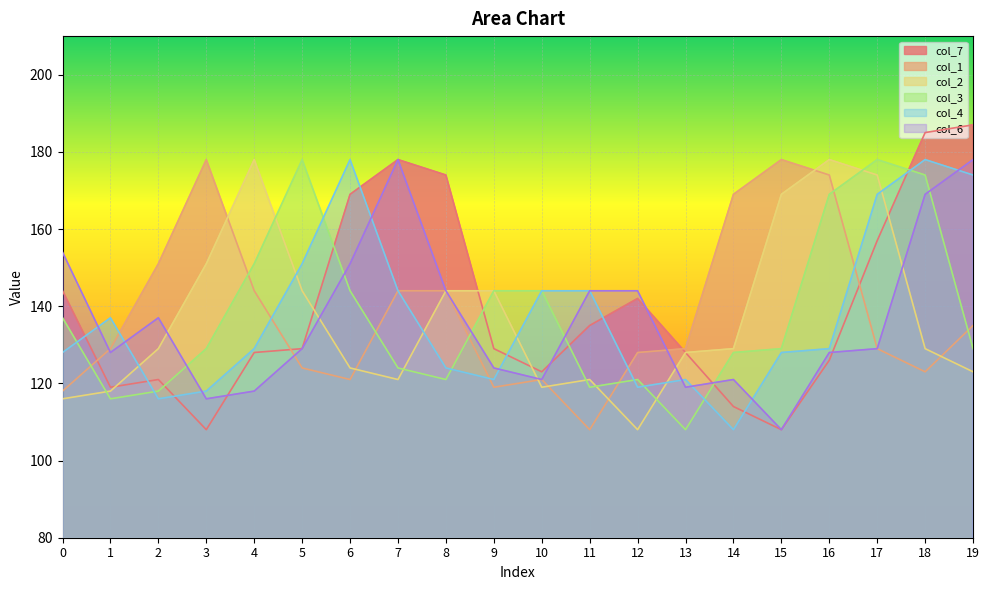

What is the sum of all col_6 values?

2740